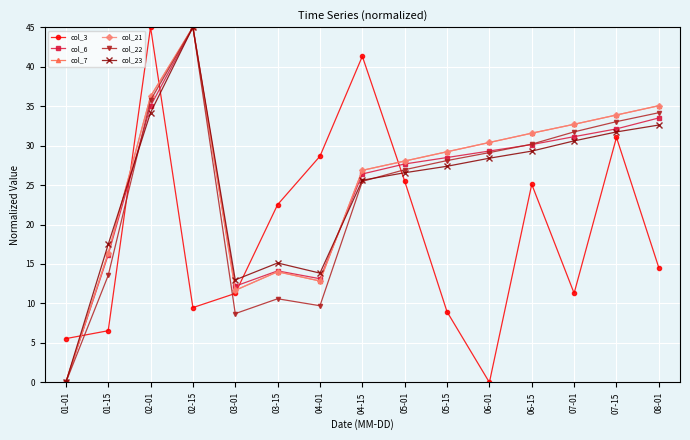

Does the chart have visible grid lines?

Yes